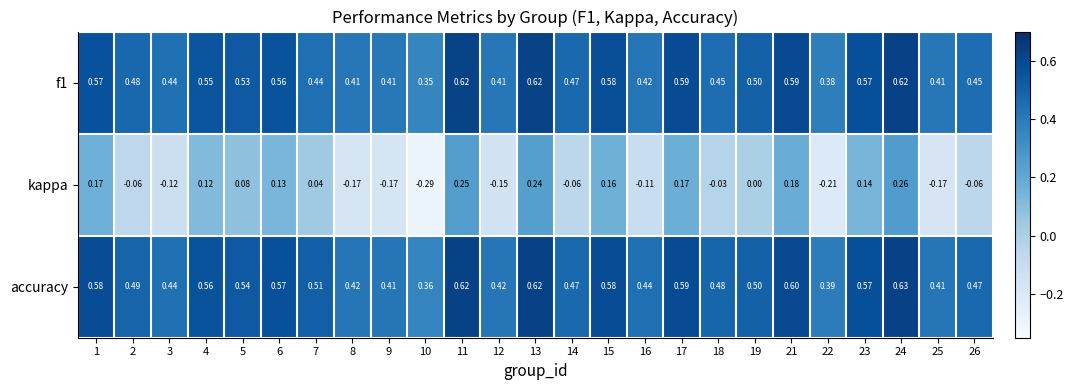

Which series has the largest total across all categories?

accuracy